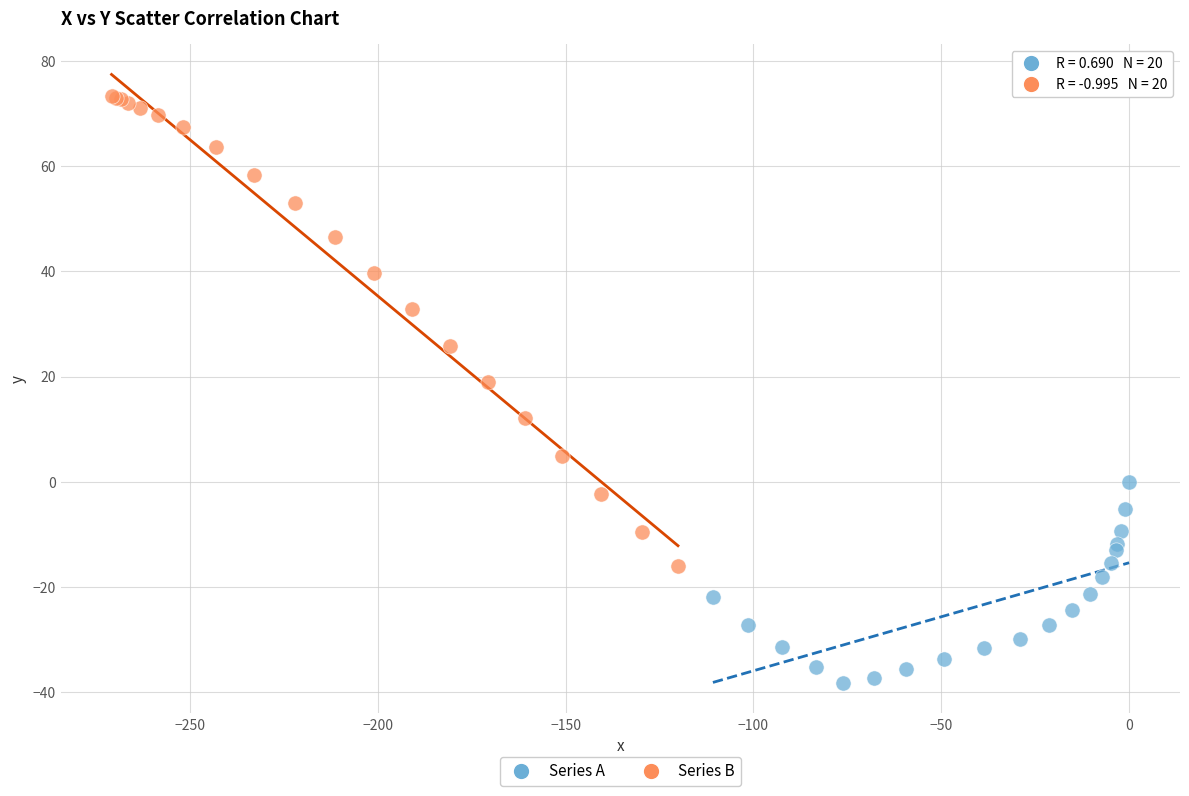

Which series has the largest Y range (max minus min)?

Series B